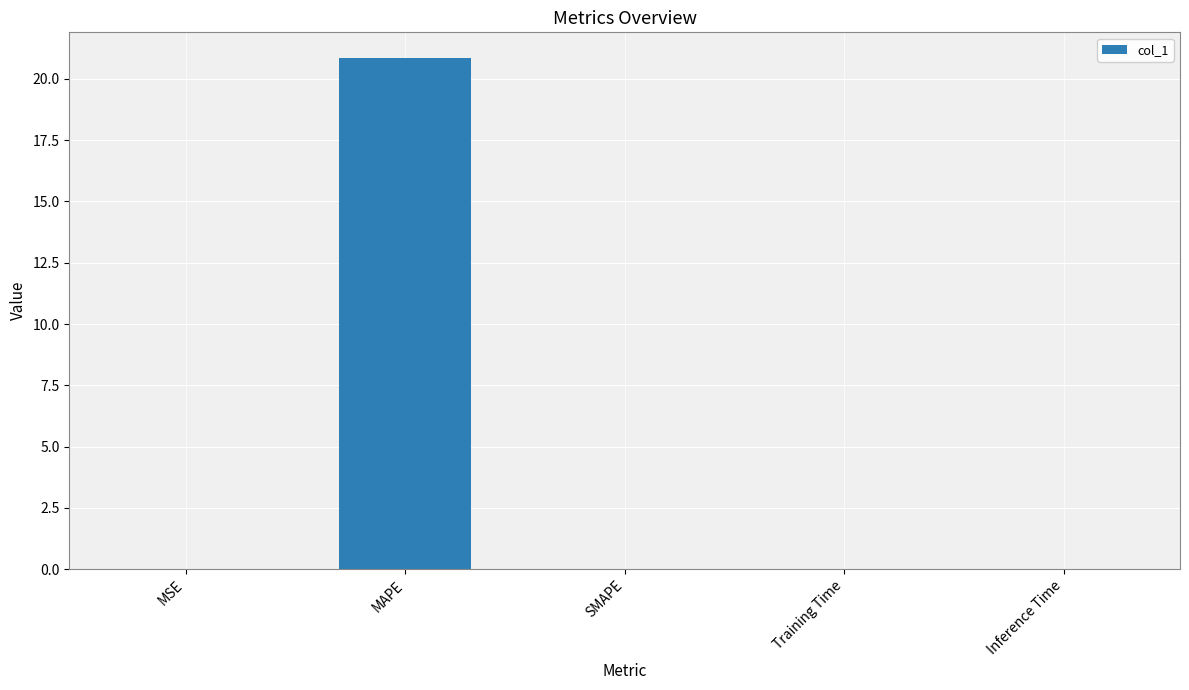

What is the greatest value displayed?

20.9